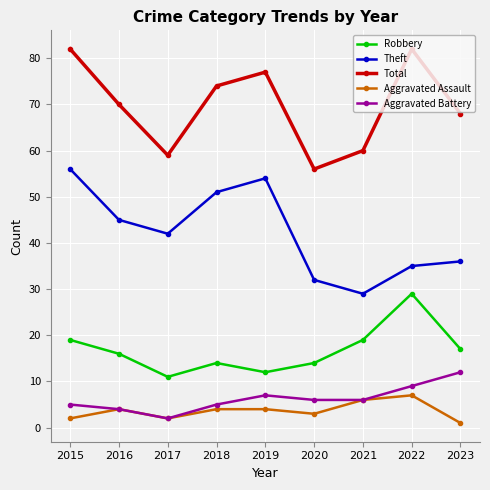

What is the total value across all series at 2016?

139